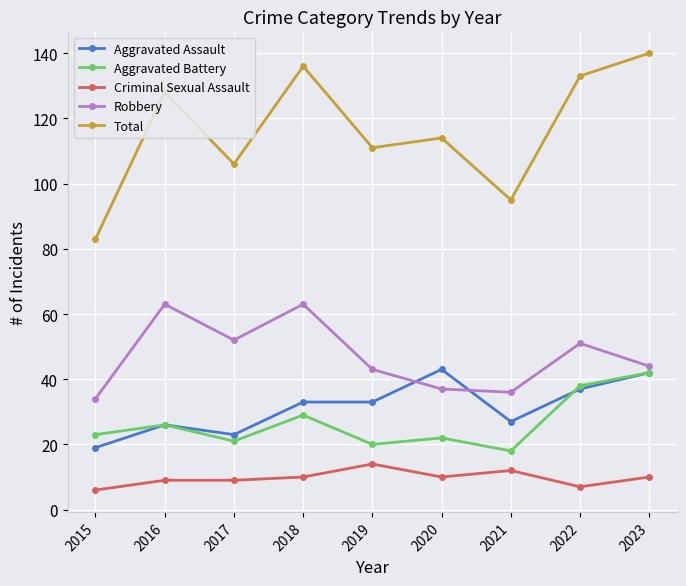

True or false: Robbery has more than 0 interior local peaks.

True